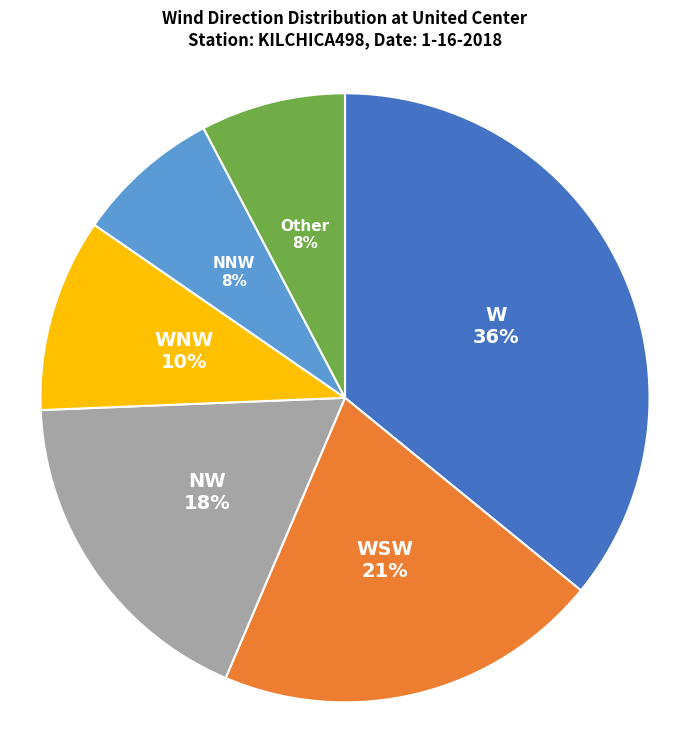

To the nearest percent, what is the difference between the largest and smallest slice percentages?

28%